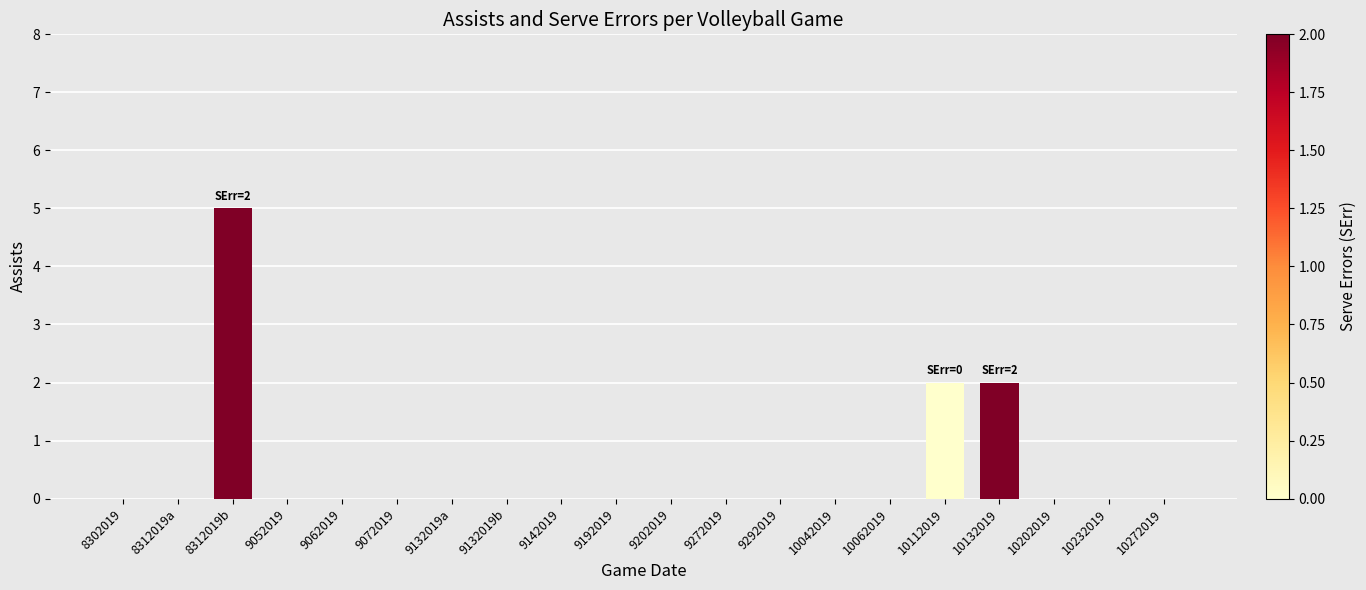

Is it true that the value at 10042019 is -2?

False